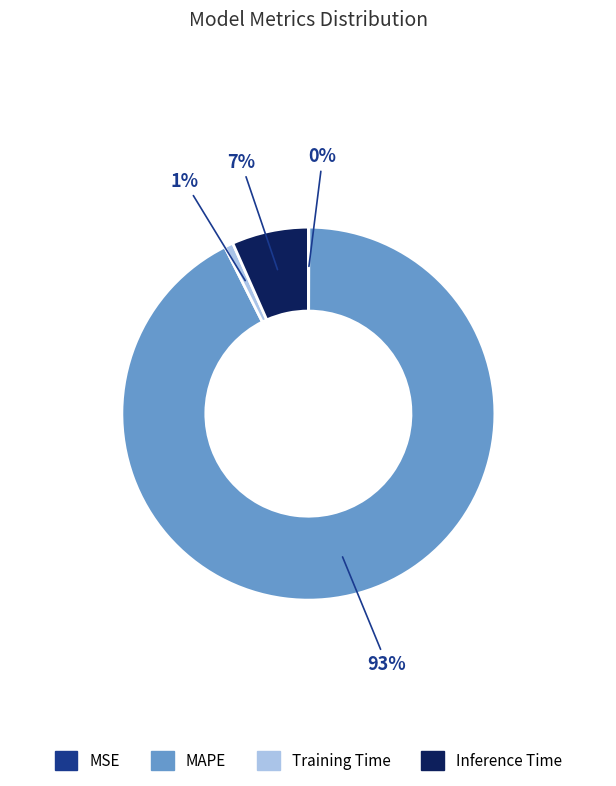

Combined, do Inference Time and Training Time account for over 50%?

No